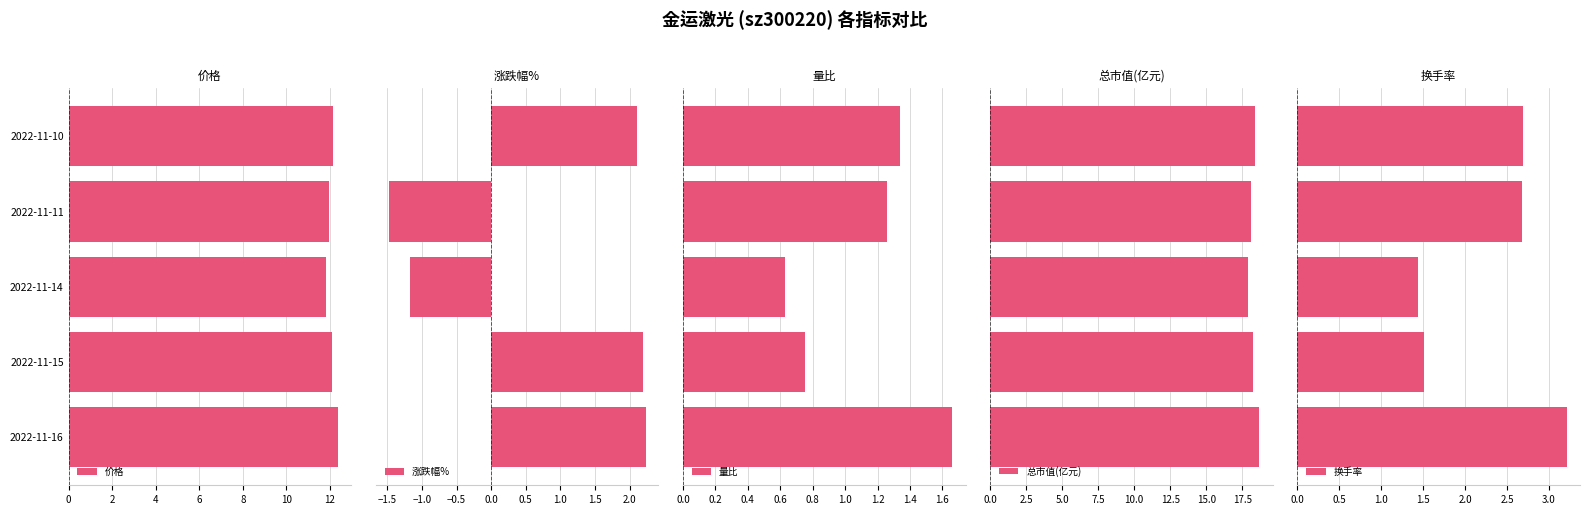

What is the difference between the 价格 values at 2022-11-15 and 2022-11-11?

0.1